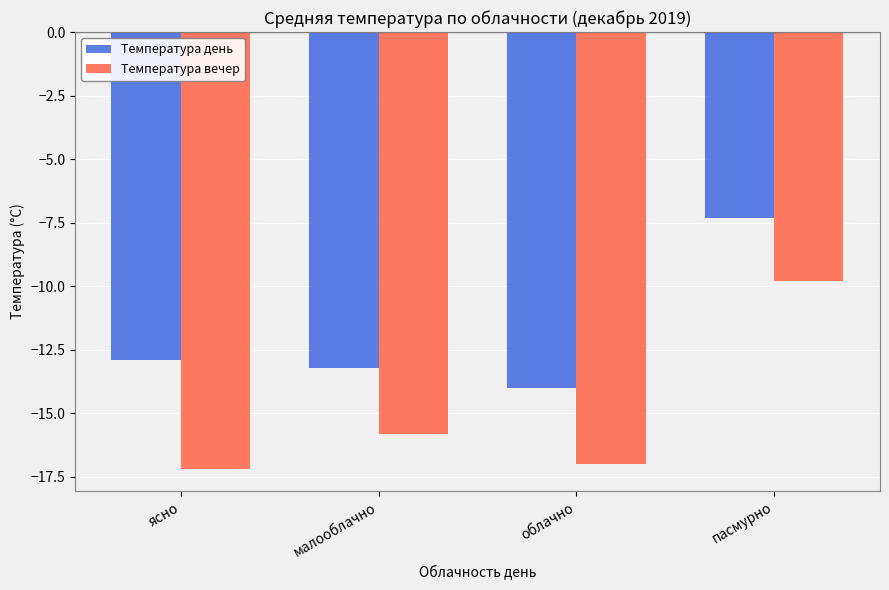

Which label corresponds to the smallest value in the chart?

ясно